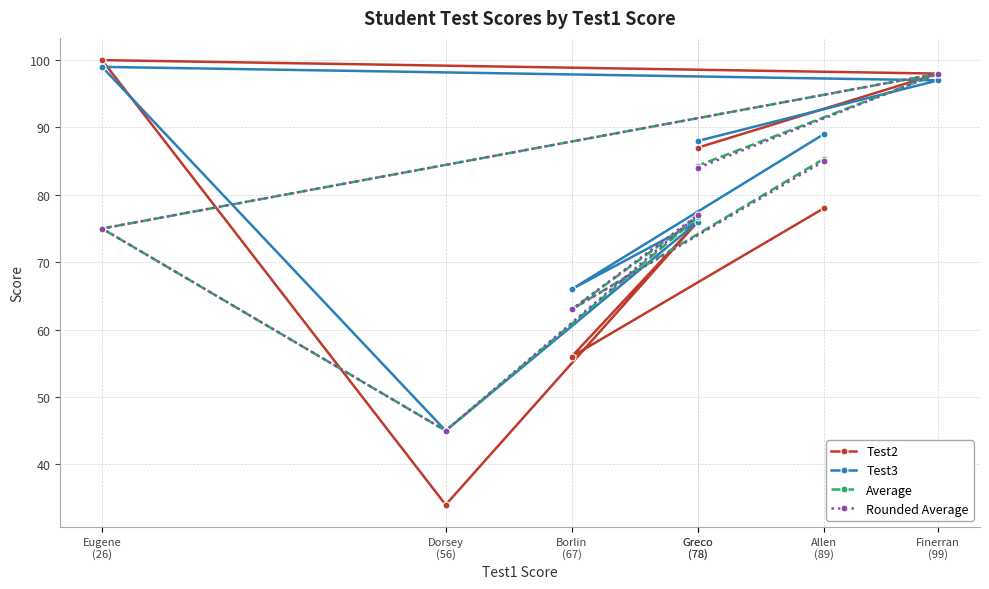

At which label does Rounded Average first exceed 77?

Allen
(89)